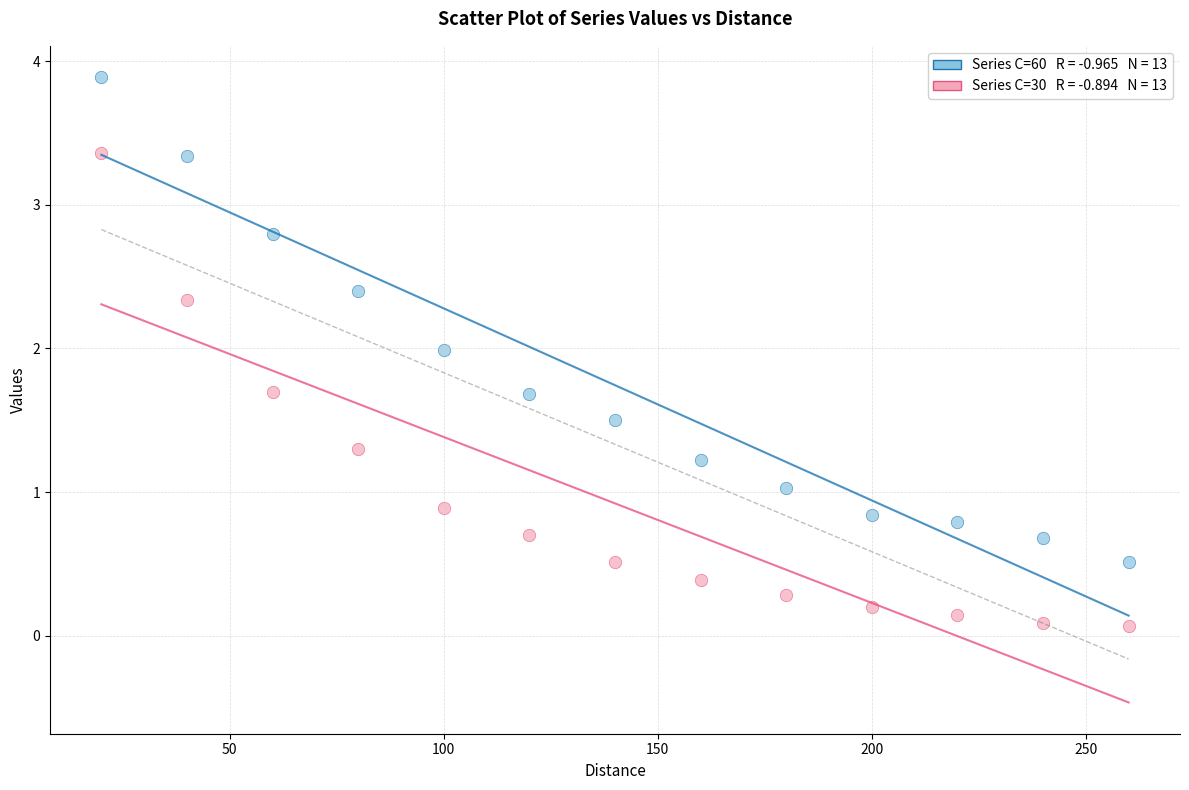

Across all data points, what is the range of Y values (max minus min)?

3.8